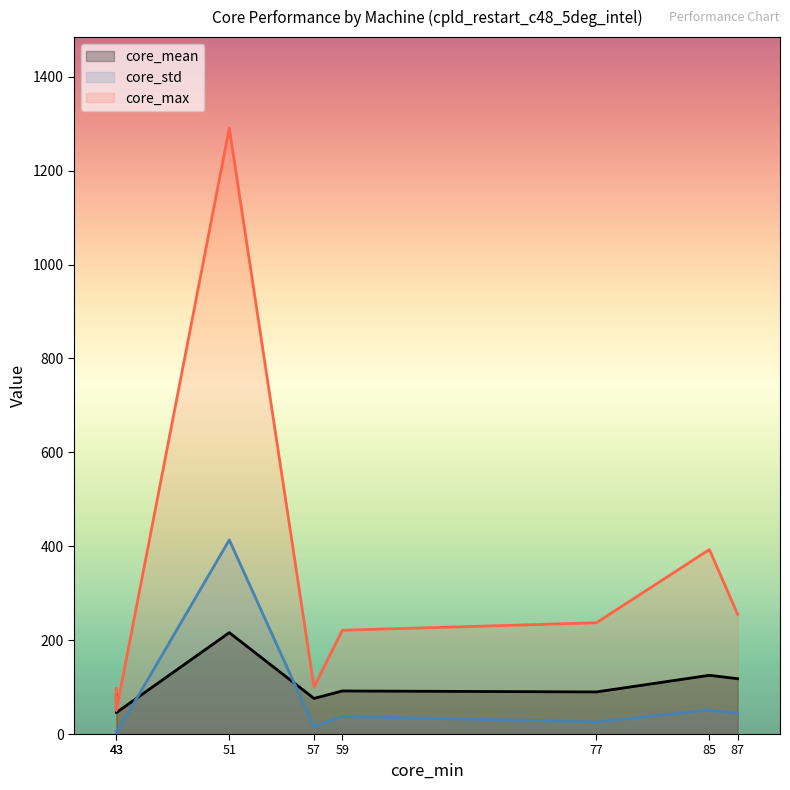

What is the sum of all core_mean values?

845.0